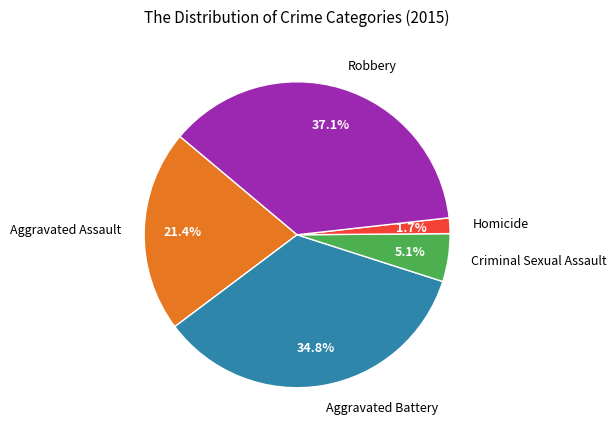

Which has a higher value, Robbery or Aggravated Assault?

Robbery